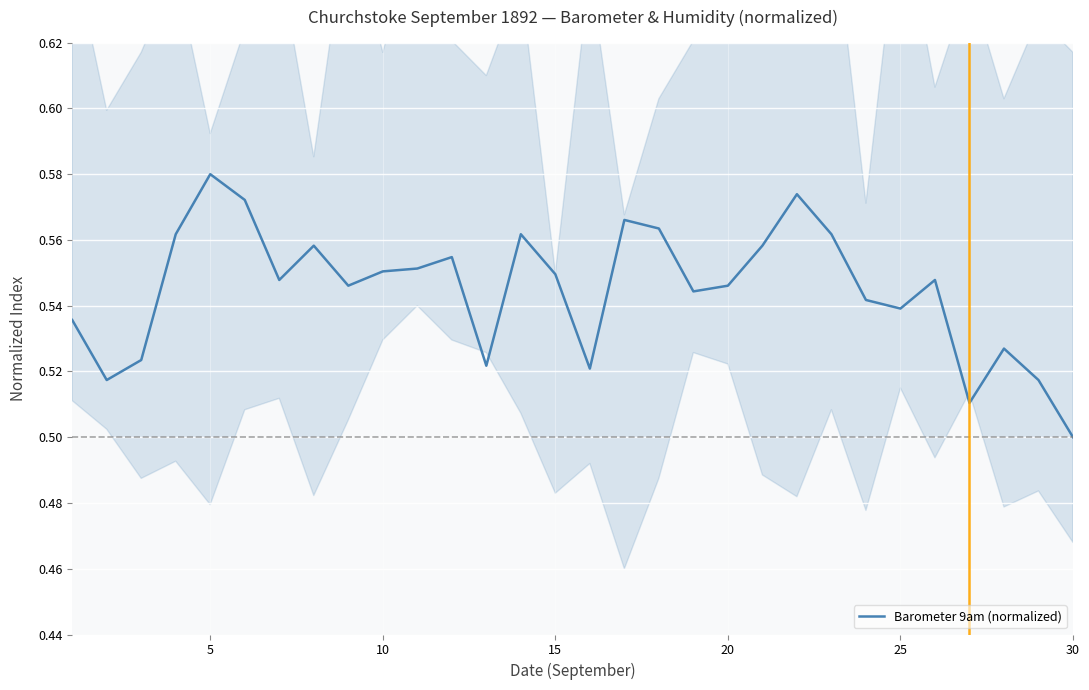

True or false: Barometer 9am (normalized) has a value of 0.2 at 25.

False